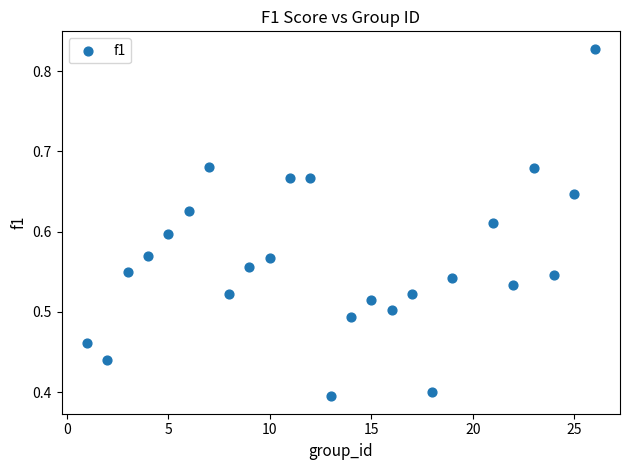

What is the range of X values (max minus min)?

25.0